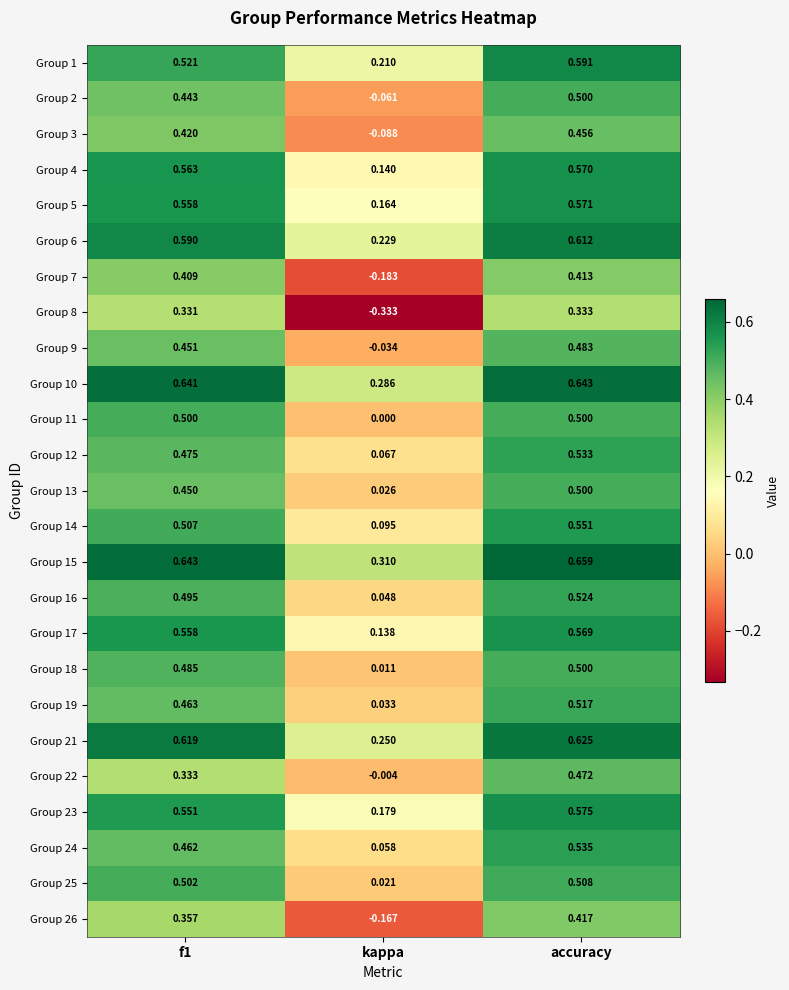

At which category does the chart reach its minimum across all series?

kappa